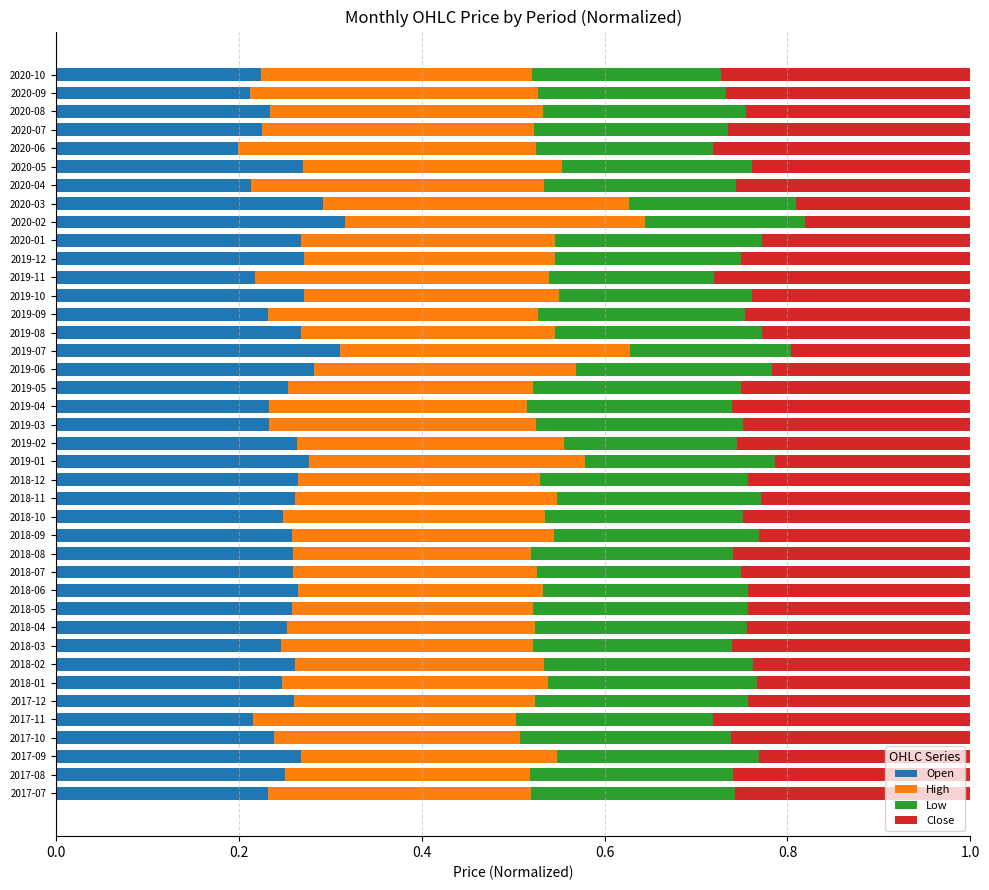

What is the total value across all series at 2018-06?

1.0